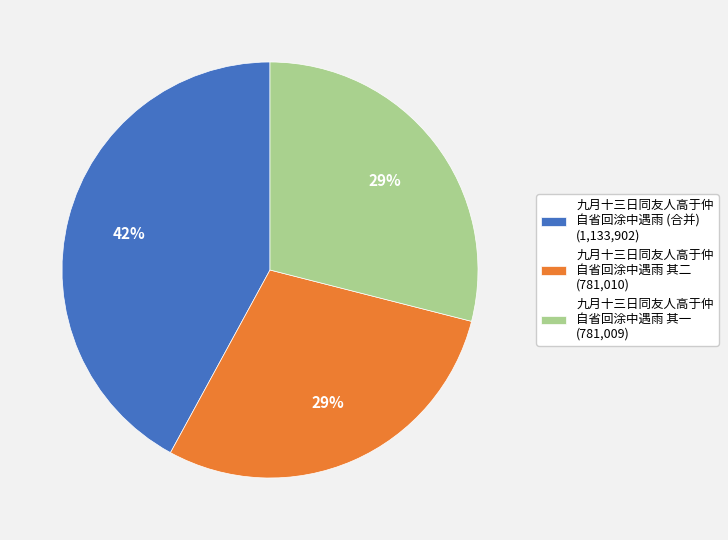

Do 九月十三日同友人高于仲 自省回涂中遇雨 其一 (781,009) and 九月十三日同友人高于仲 自省回涂中遇雨 (合并) (1,133,902) together represent more than half of the pie?

Yes